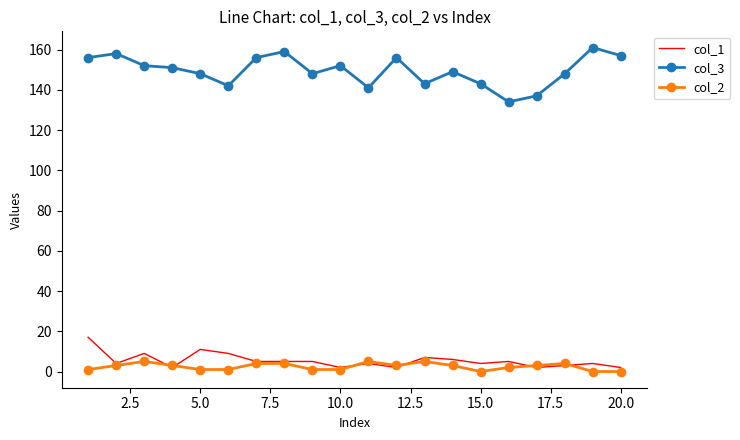

Which series has the largest total across all categories?

col_3